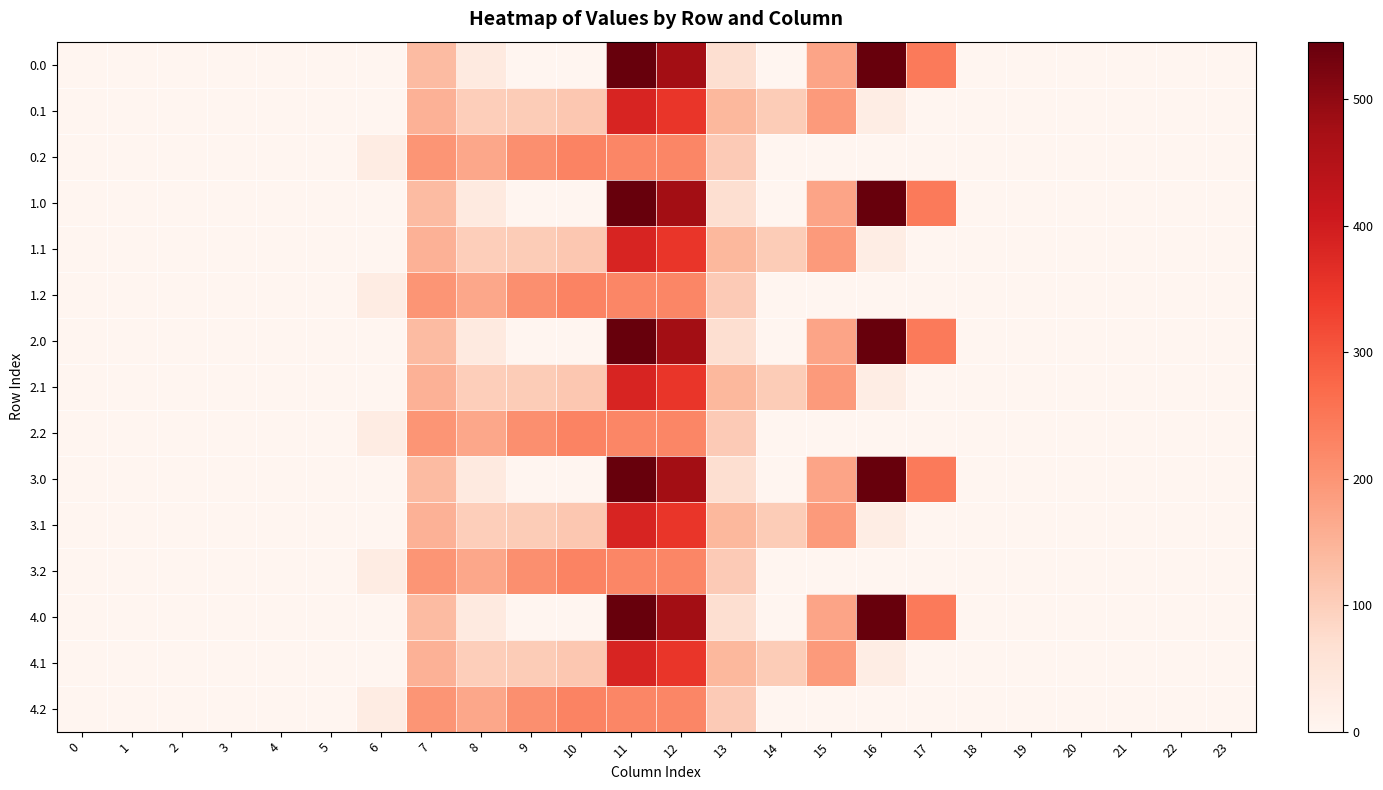

List the series in order of their peak value, highest first.

0.0, 1.0, 2.0, 3.0, 4.0, 0.1, 1.1, 2.1, 3.1, 4.1, 0.2, 1.2, 2.2, 3.2, 4.2